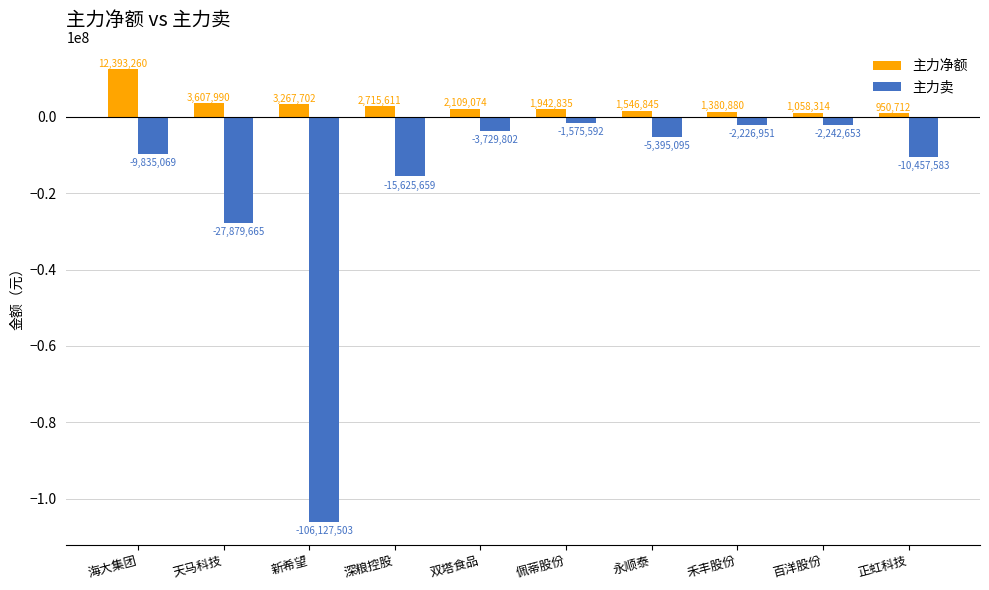

Reading left to right, transcribe all the data shown in this chart.

主力净额: 12393260	3607990	3267702	2715611	2109074	1942835	1546845	1380880	1058314	950712
主力卖: -9835069	-27879665	-106127503	-15625659	-3729802	-1575592	-5395095	-2226951	-2242653	-10457583